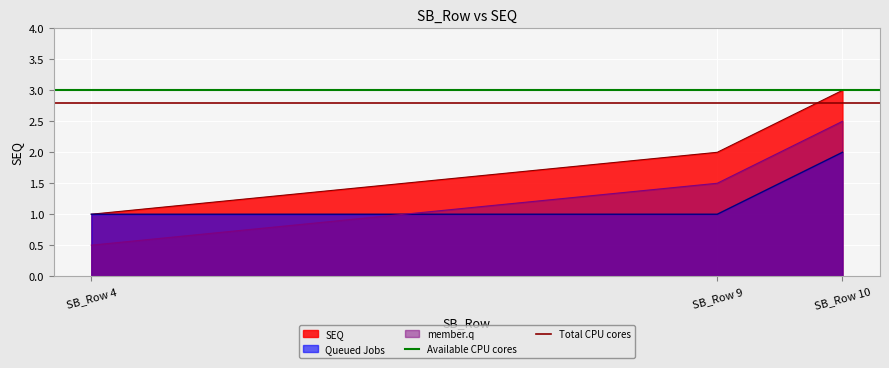

Which category has the lowest value across all series?

SB_Row 4